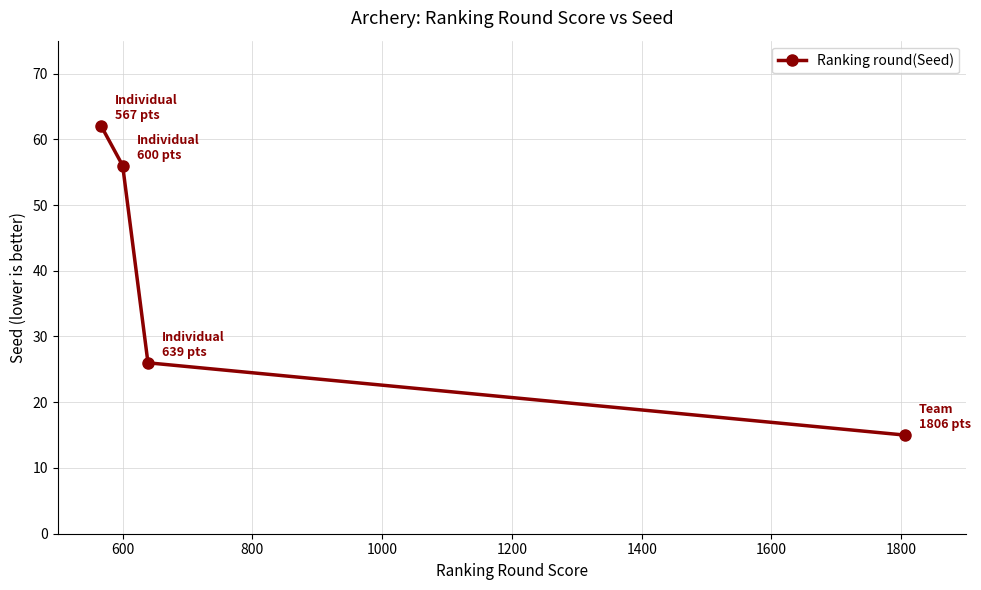

True or false: the data has more than 0 interior local peaks.

False